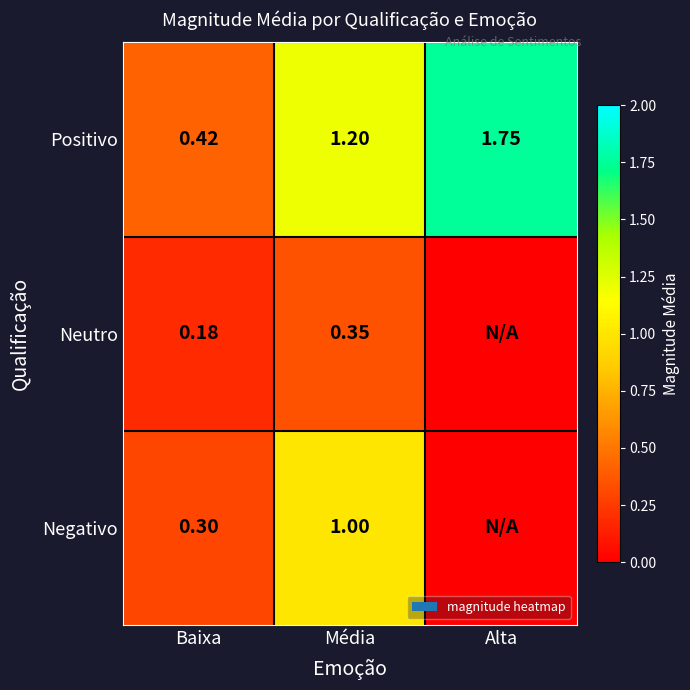

At which label is Positivo closest to 1?

Média